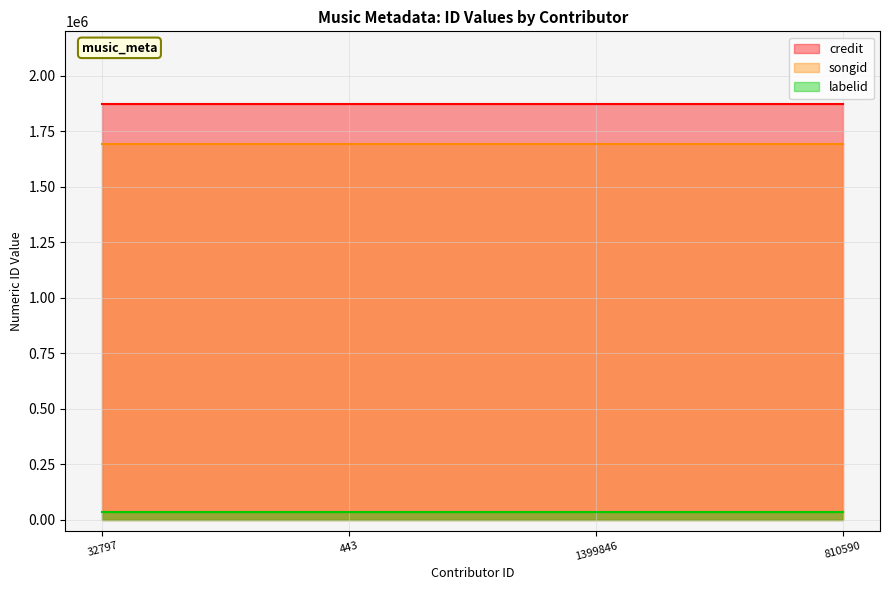

Which series has the largest range (max minus min)?

credit